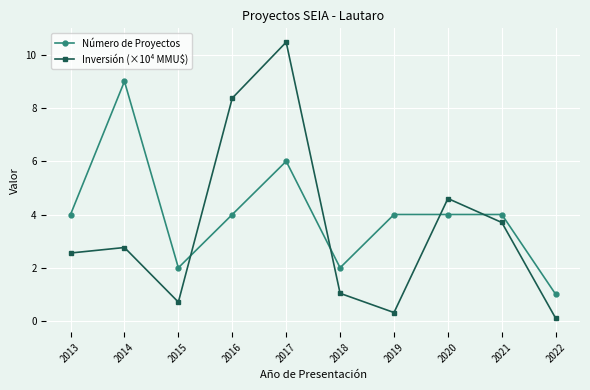

What is the sum of all Número de Proyectos values?

40.0